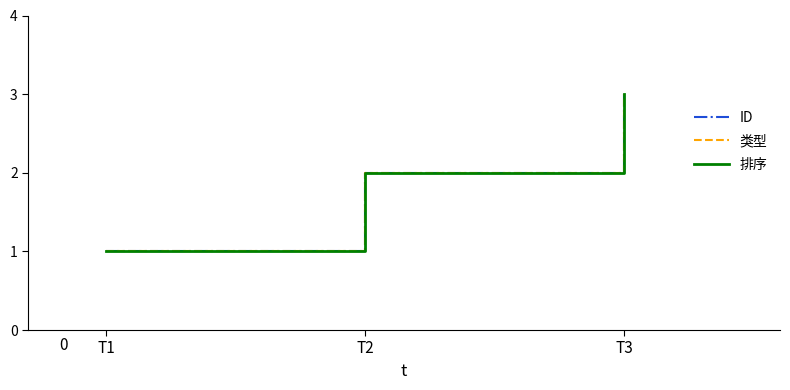

True or false: ID has a value of 4 at T3.

False